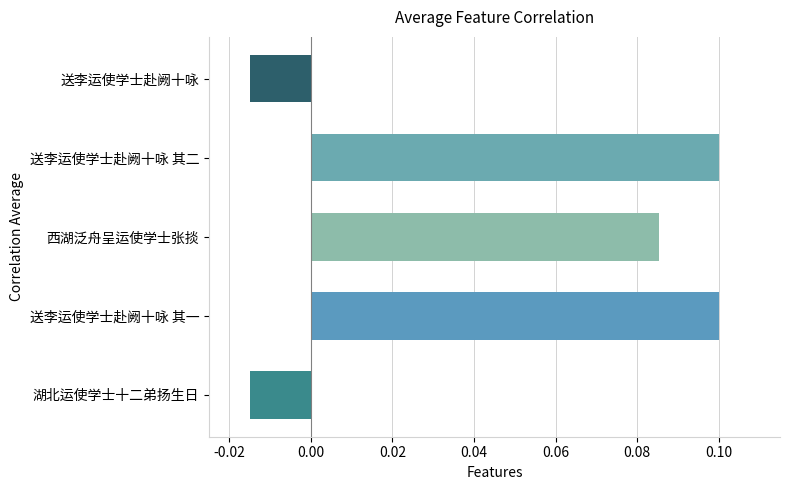

How many negative values are there?

2